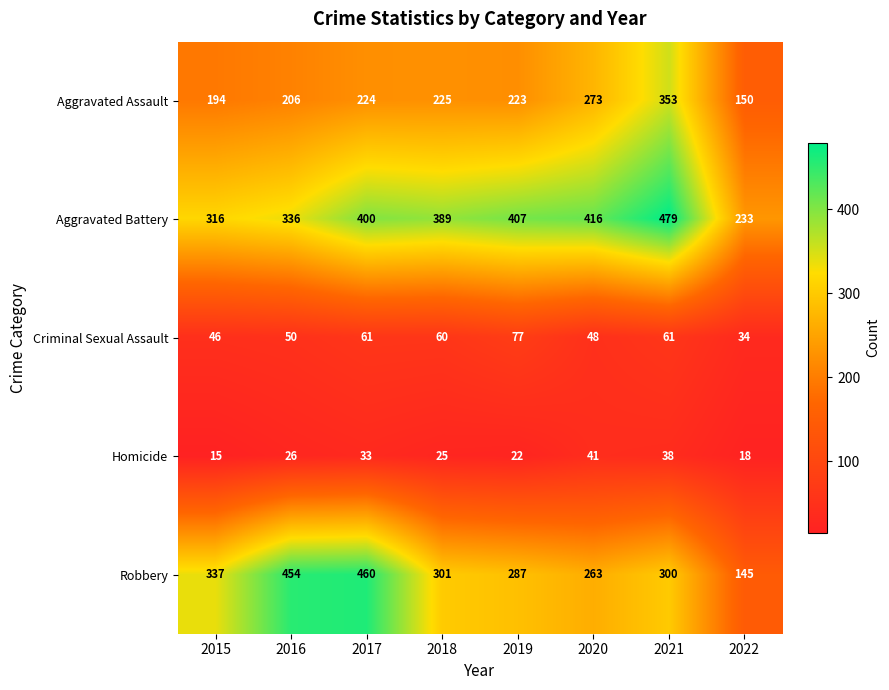

Which category has the highest value in the Robbery series?

2017